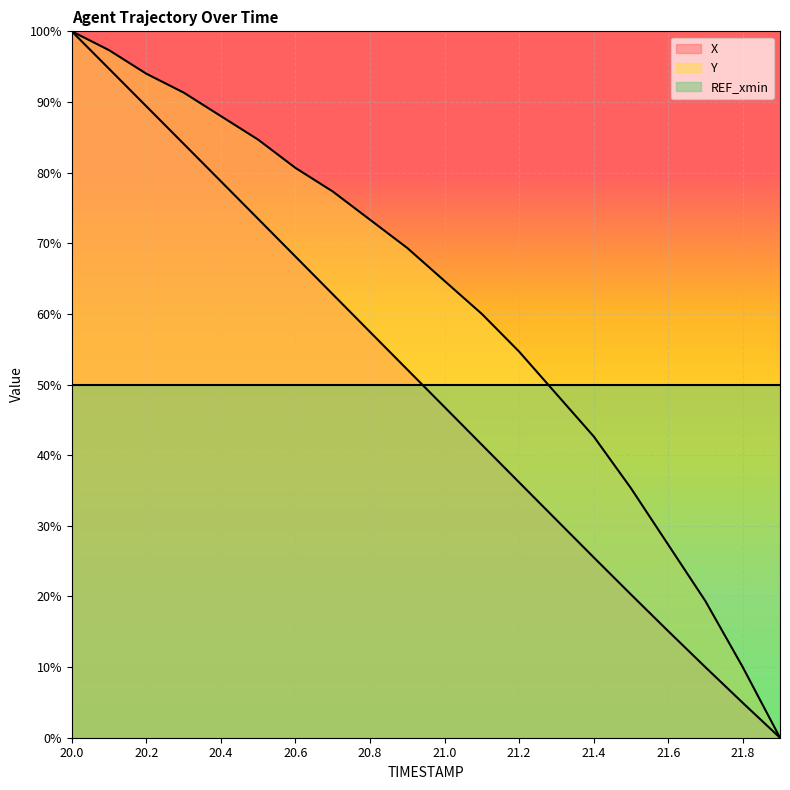

Rank the categories by Y value from lowest to highest.

21.9, 21.8, 21.7, 21.6, 21.5, 21.4, 21.3, 21.2, 21.1, 21.0, 20.9, 20.8, 20.7, 20.6, 20.5, 20.4, 20.3, 20.2, 20.1, 20.0